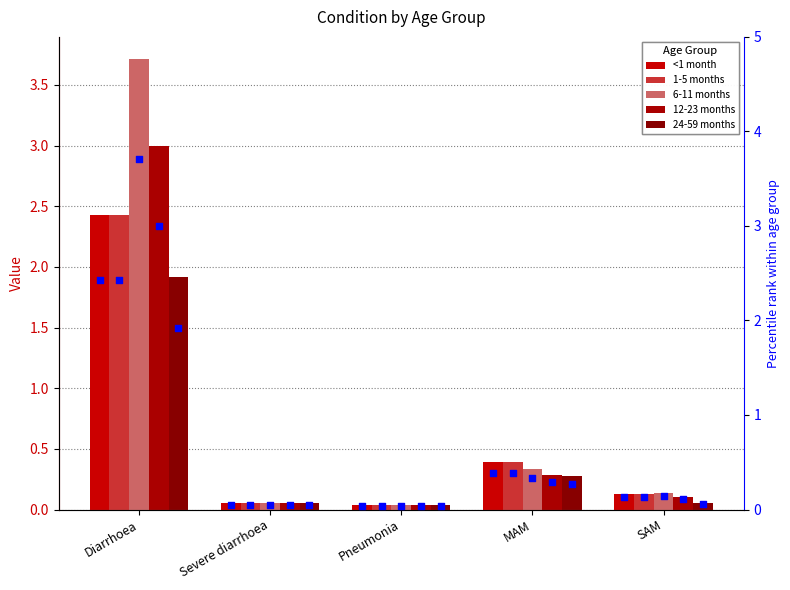

Which series contains the lowest Y value?

<1 month